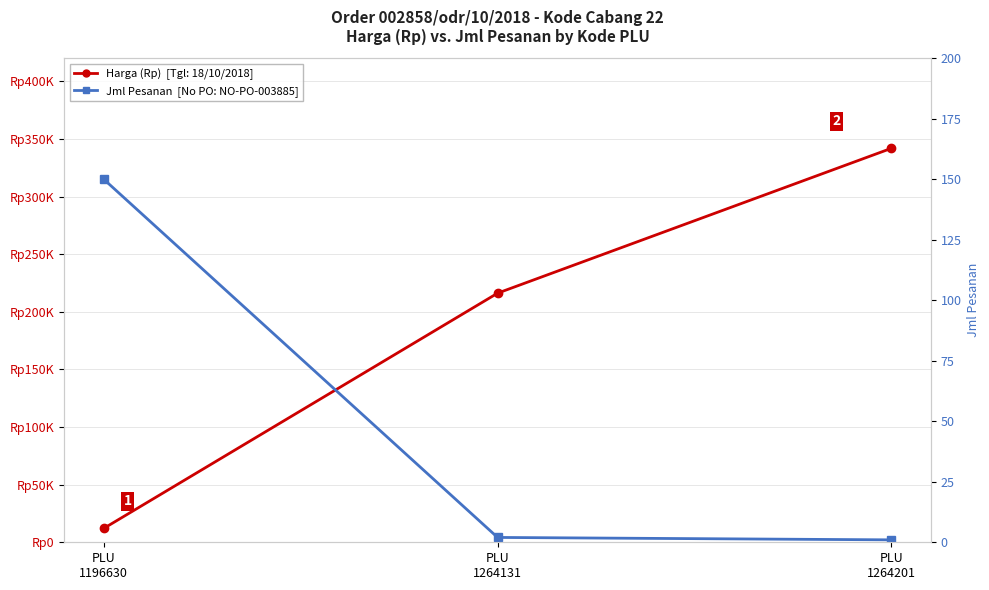

What is the difference between the Harga (Rp) values at PLU
1196630 and PLU
1264131?

204100